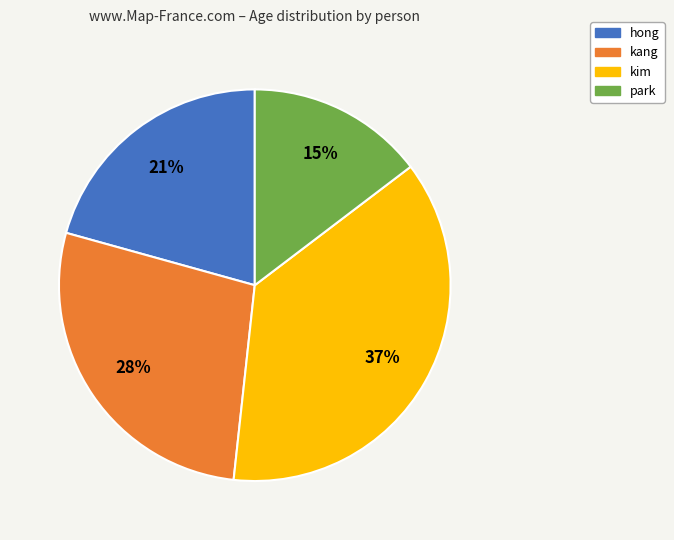

Does any single category account for the majority?

No